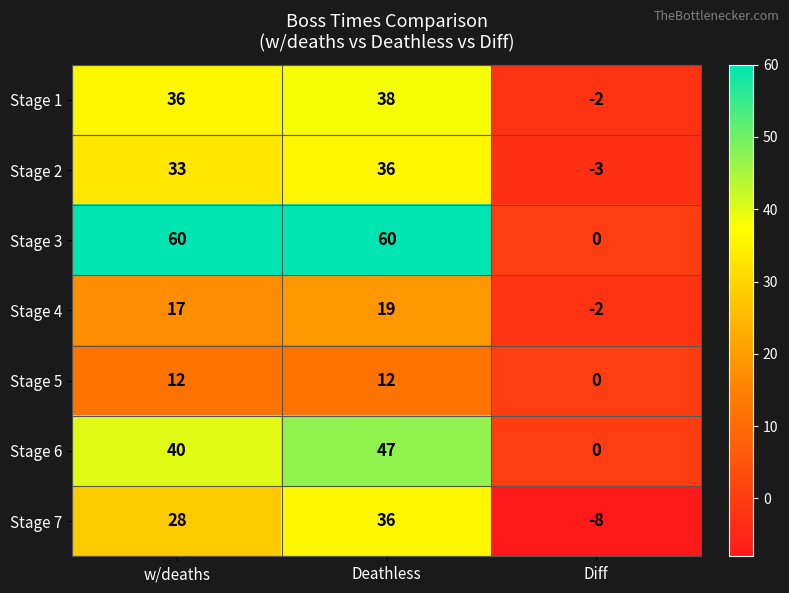

Which category has the lowest value in the Stage 2 series?

Diff